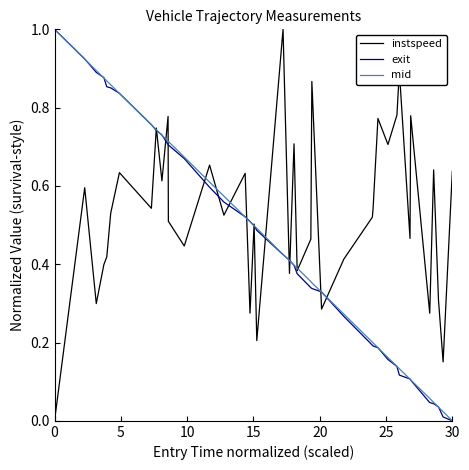

What are all the series names shown in the legend?

instspeed, exit, mid